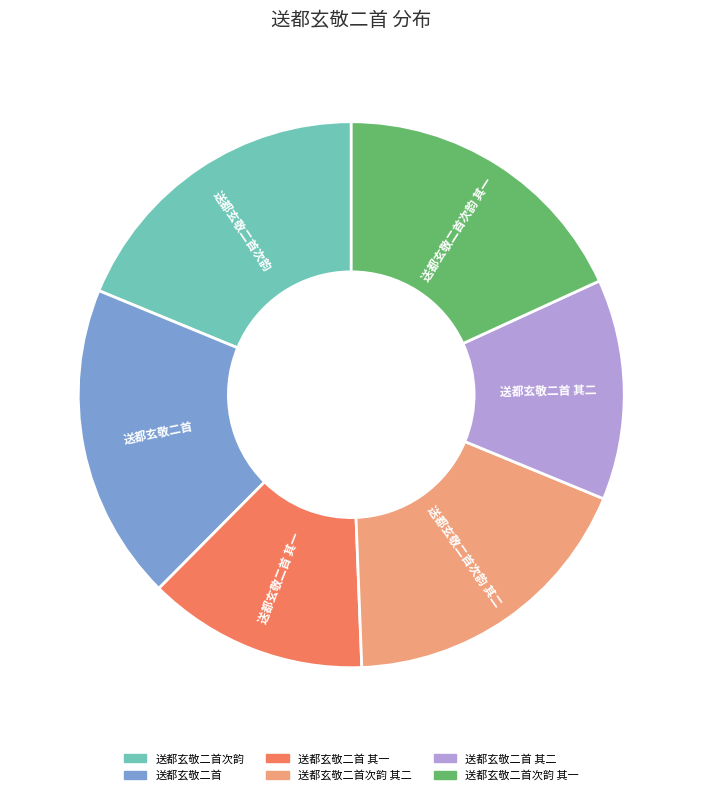

Does any single category account for the majority?

No